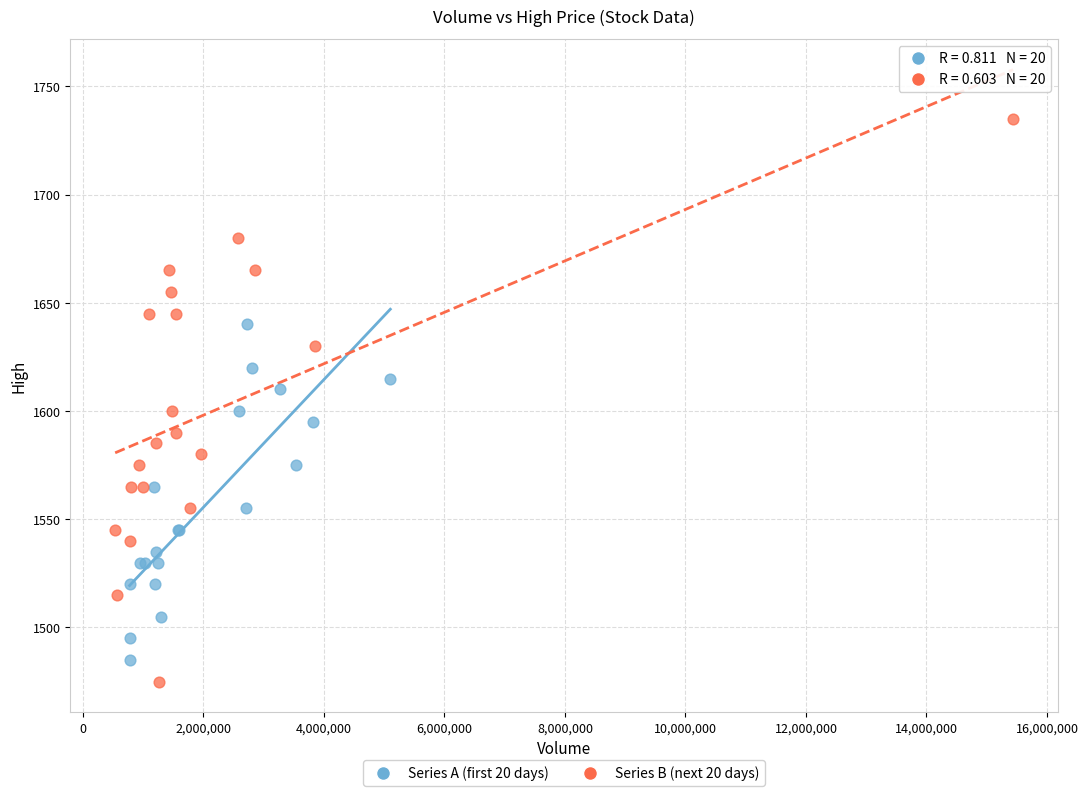

Which series reaches the maximum Y coordinate?

Series B (next 20 days)